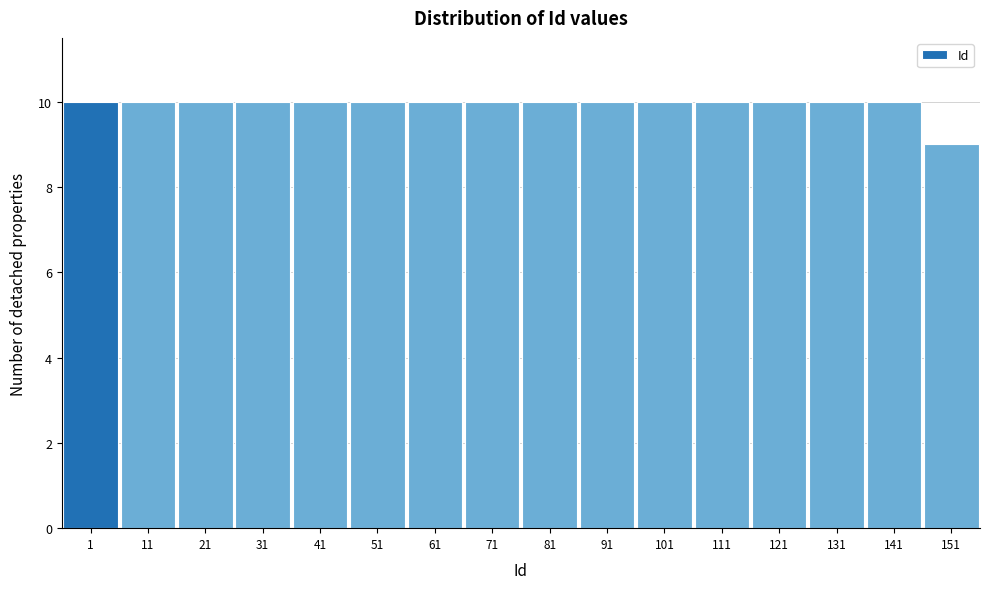

Reading left to right, what are all the values shown in this chart?

1=10	11=10	21=10	31=10	41=10	51=10	61=10	71=10	81=10	91=10	101=10	111=10	121=10	131=10	141=10	151=9